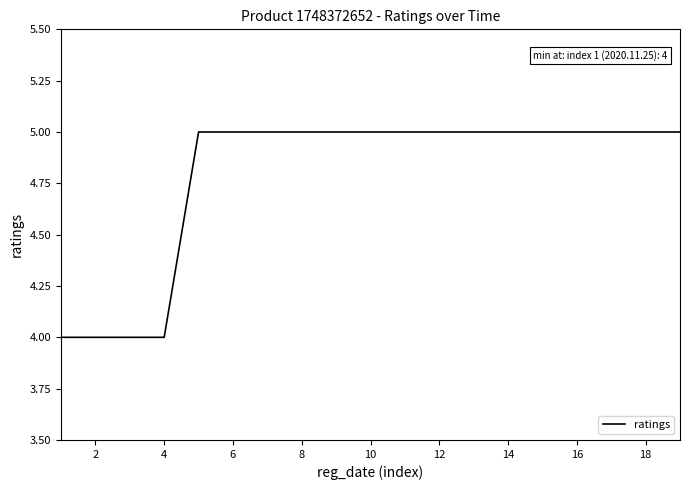

What is the greatest value displayed?

5